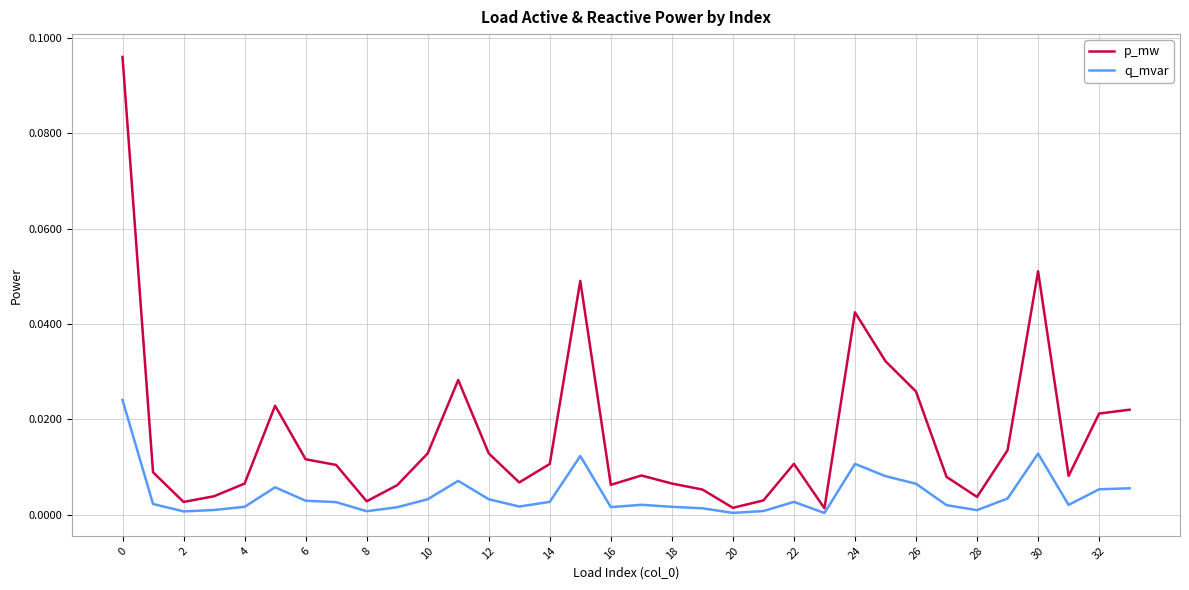

Which series has the largest total across all categories?

p_mw